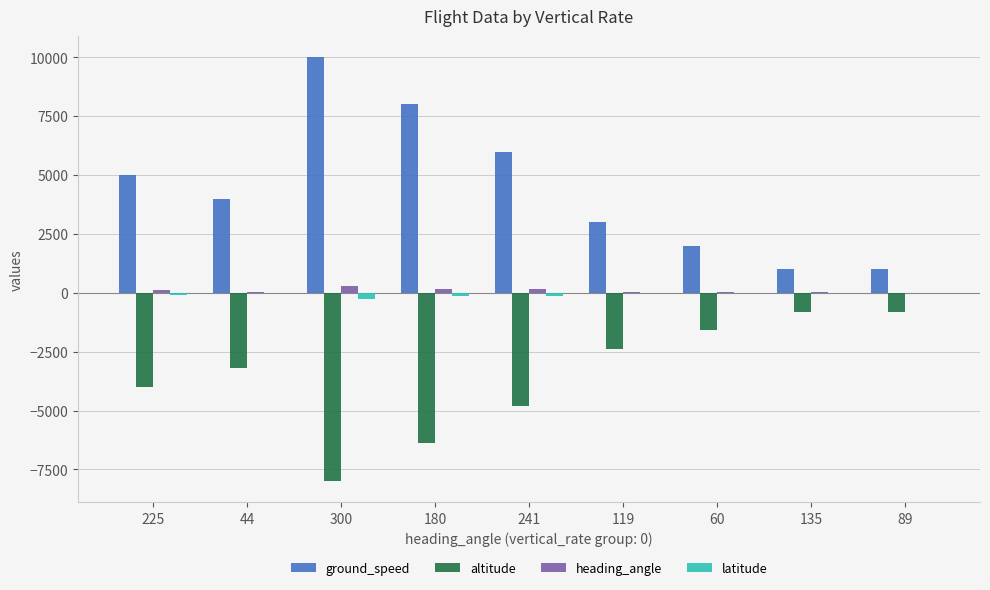

The value of latitude at 225 is -93.8. True or false?

True